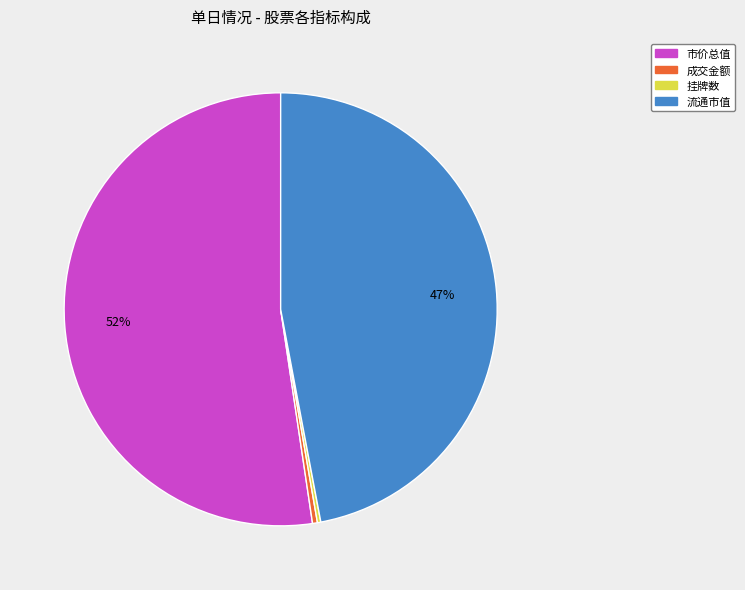

Which slice represents more than half of the pie?

市价总值